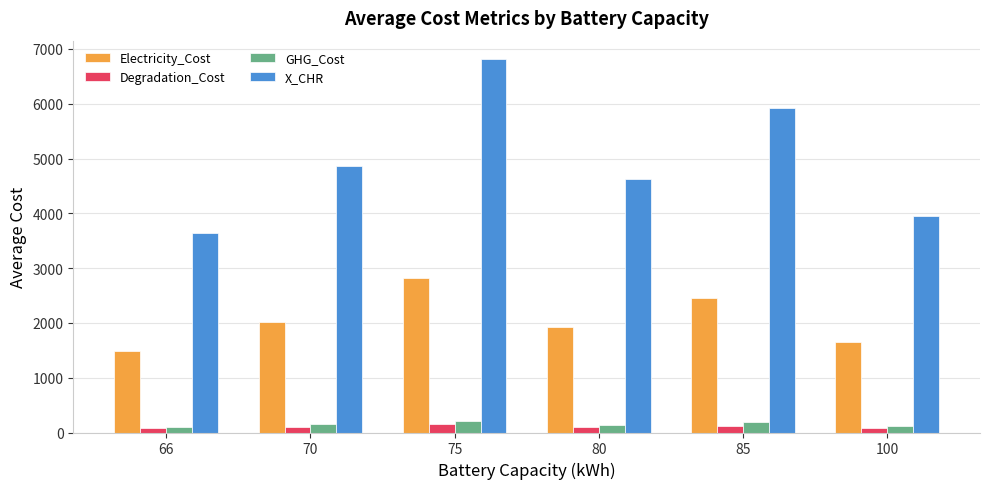

Which series has the widest spread of values?

X_CHR